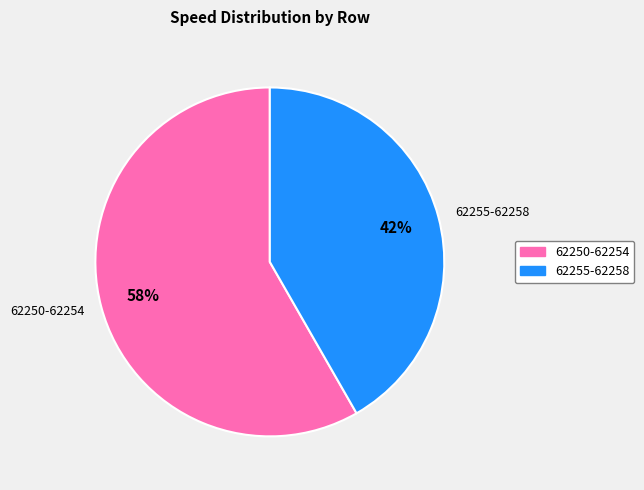

What is the largest slice in the pie chart?

62250-62254